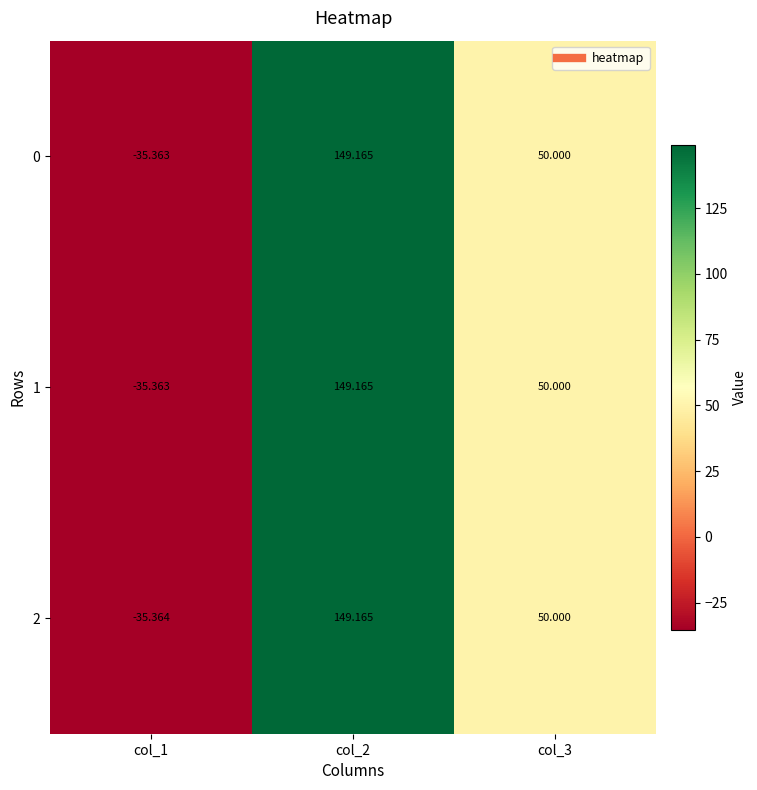

Is the value of 1 at col_1 greater than the value of 2 at col_1?

Yes